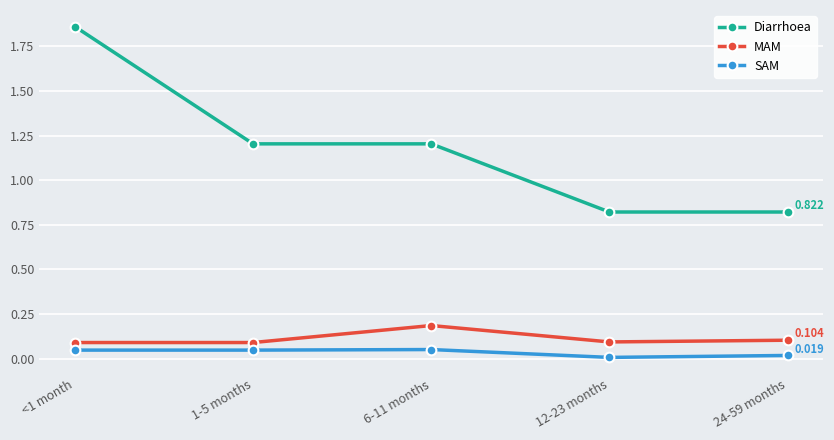

List the series in order of their peak value, lowest first.

SAM, MAM, Diarrhoea